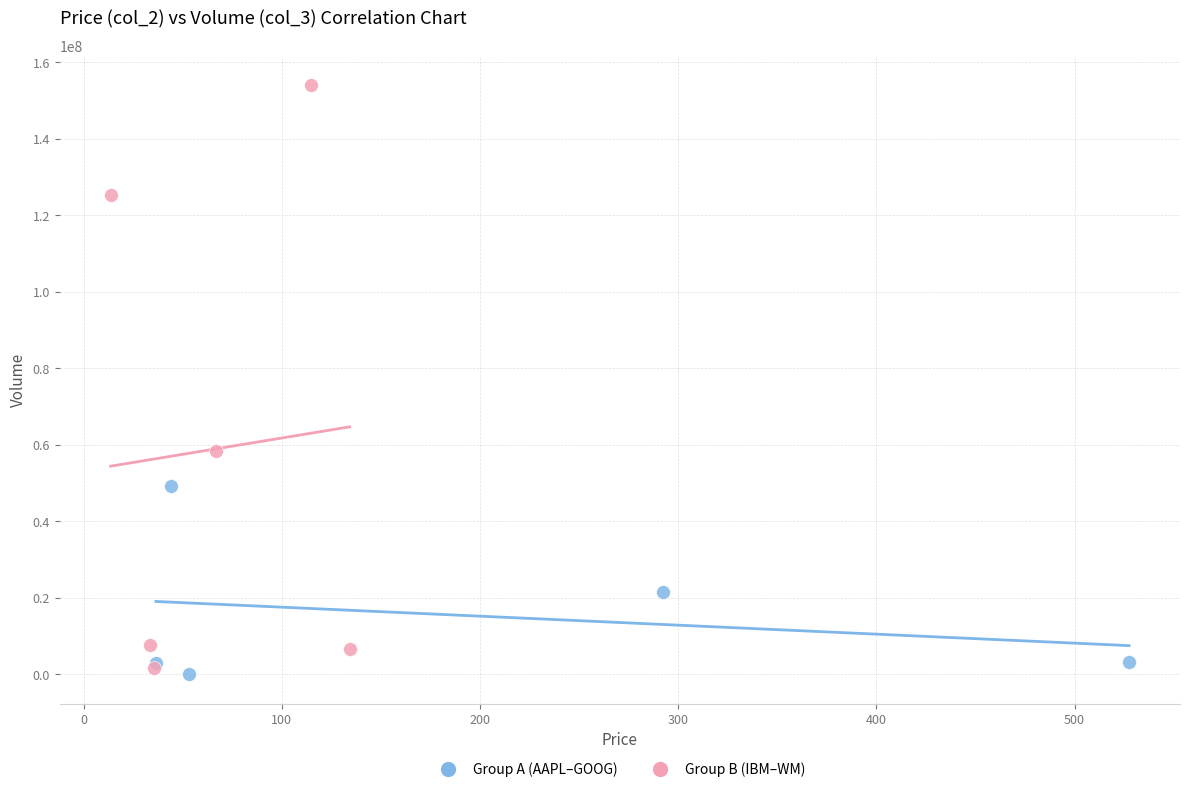

What are all the series names shown in the legend?

Group A (AAPL–GOOG), Group B (IBM–WM)